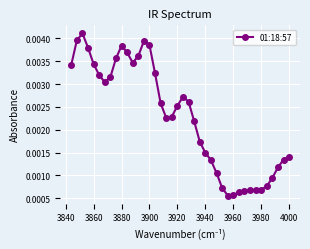

Count the number of categories in the chart.

40